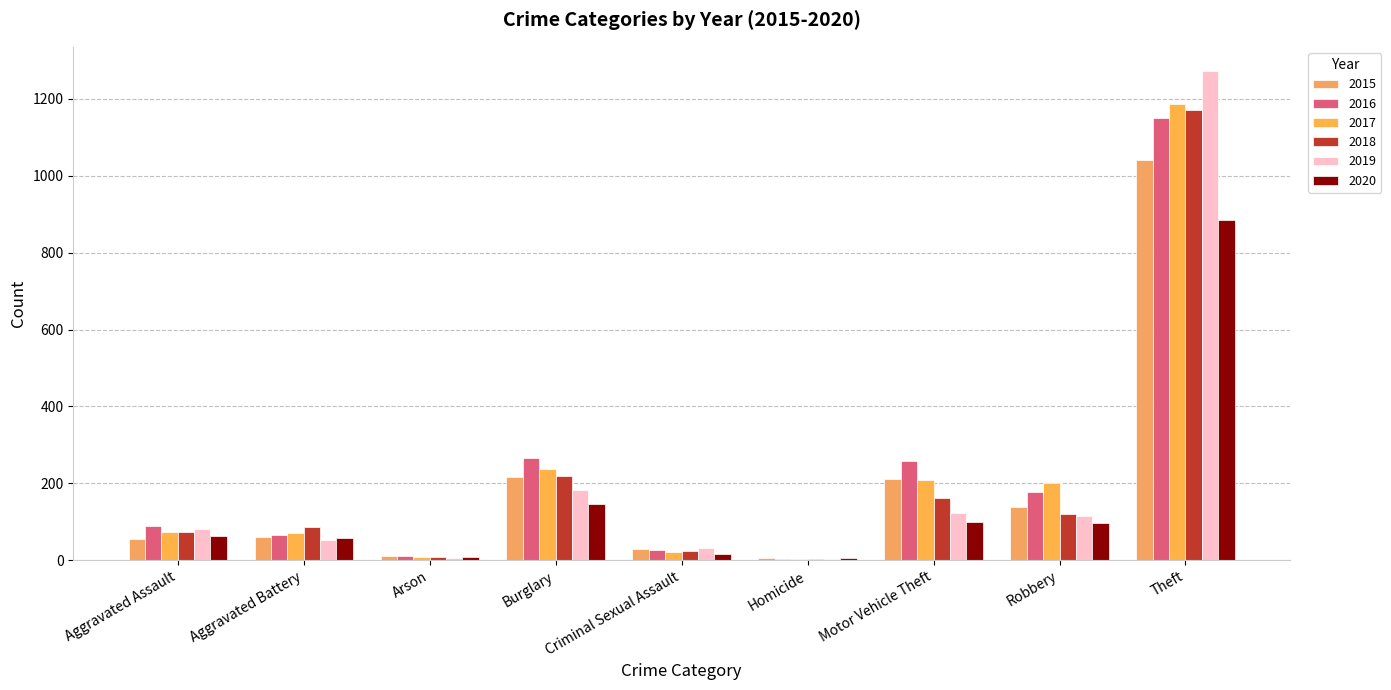

What are all the series names shown in the legend?

2015, 2016, 2017, 2018, 2019, 2020